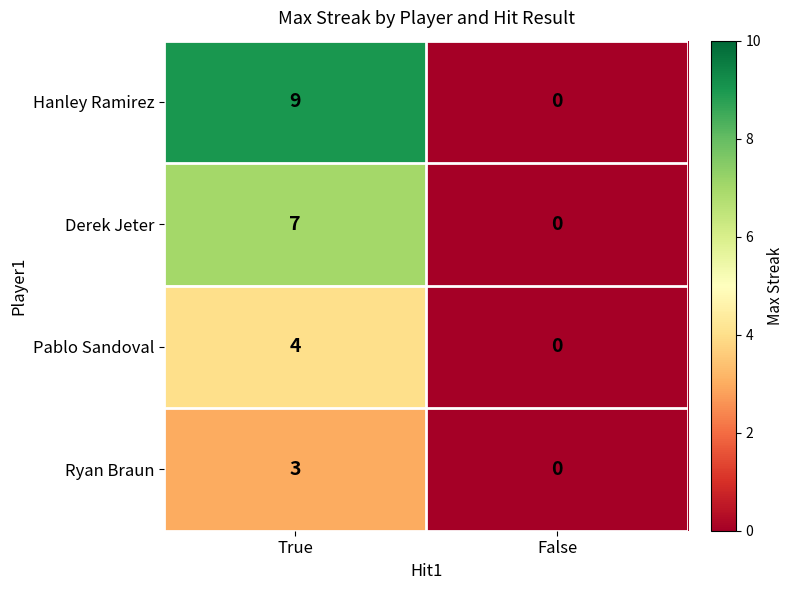

The value of Ryan Braun at True is 5. True or false?

False